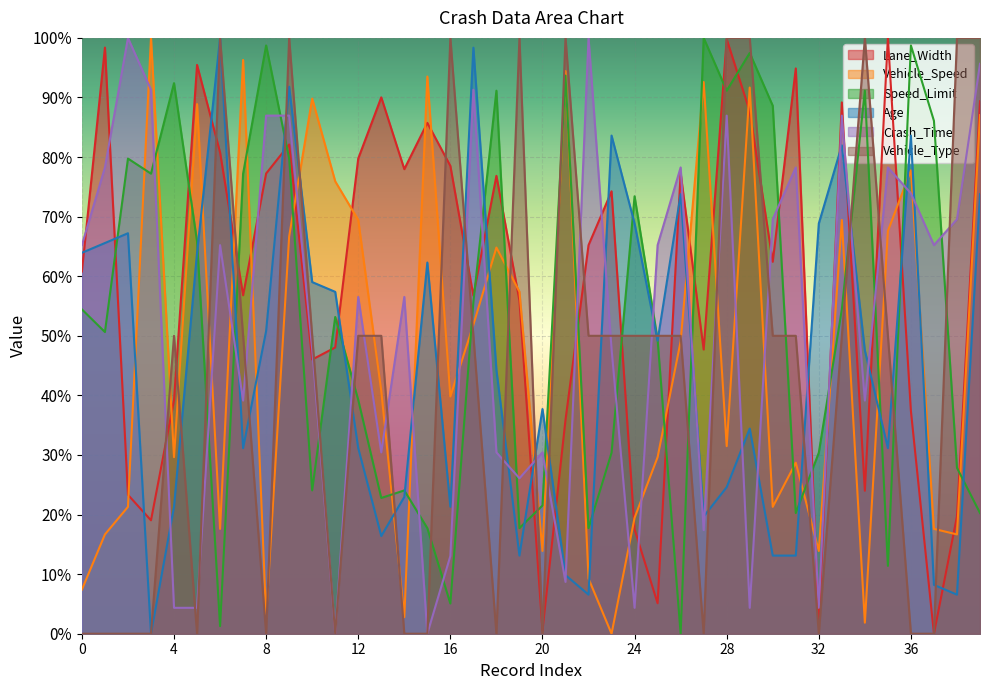

True or false: Vehicle_Speed and Crash_Time intersect in this chart.

True